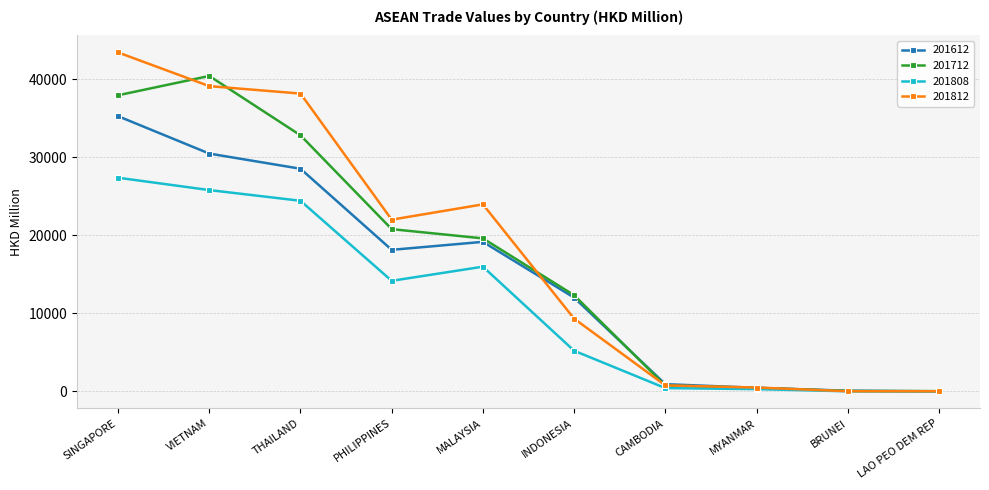

Which series has the largest range (max minus min)?

201812